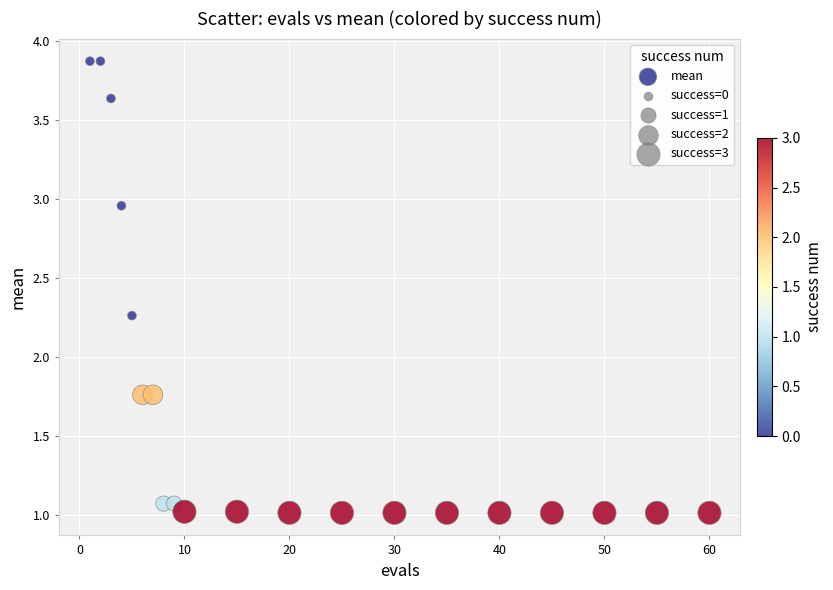

What is the range of Y values (max minus min)?

2.9